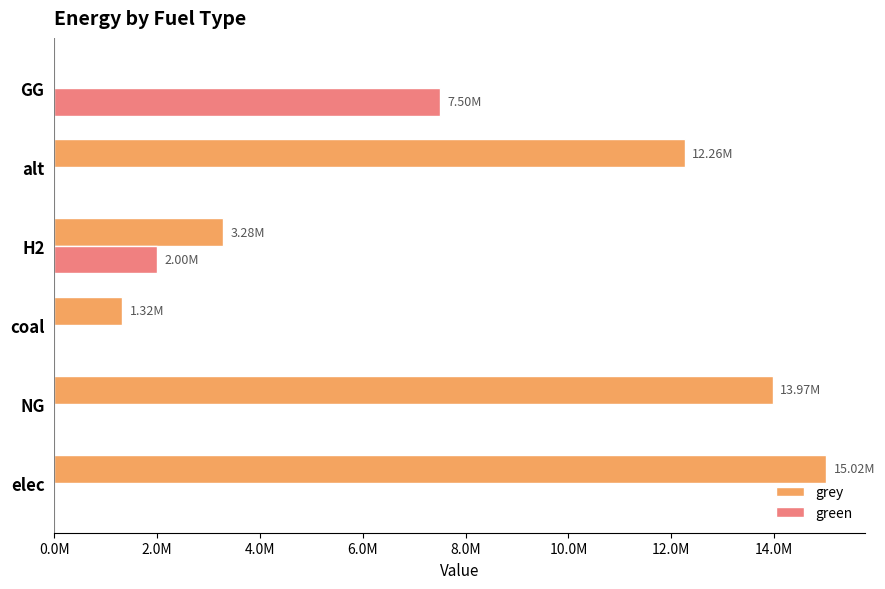

What are all the series names shown in the legend?

grey, green